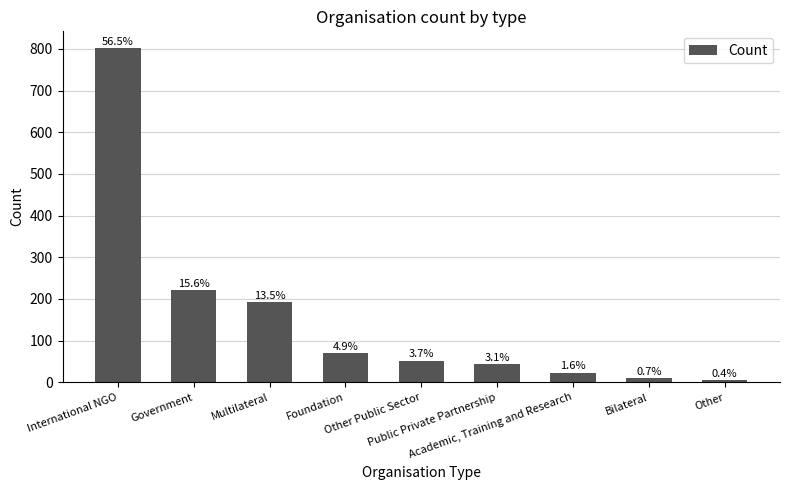

How many bars are there in total?

9